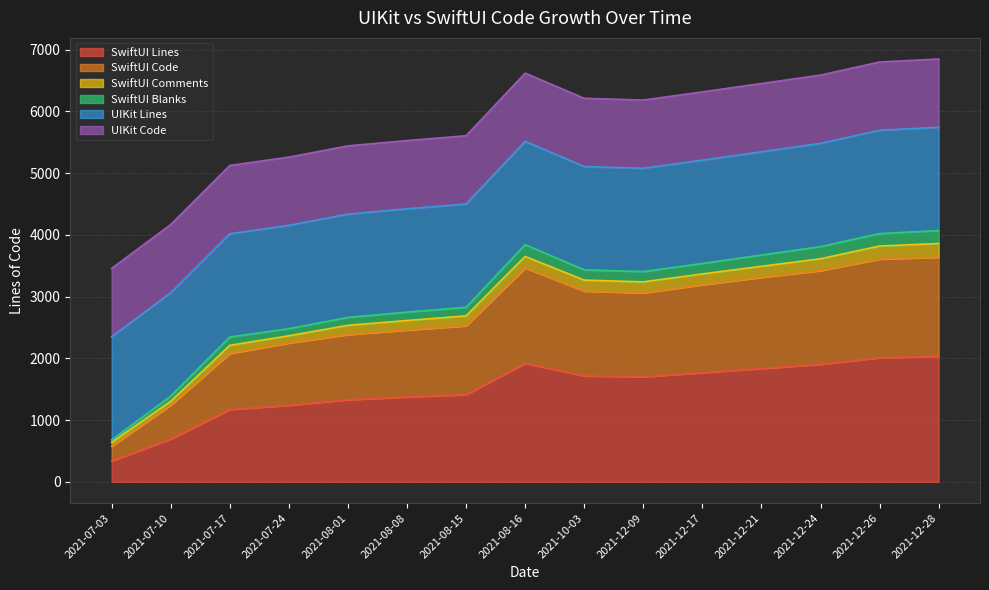

At which label does SwiftUI Lines reach its minimum?

2021-07-03